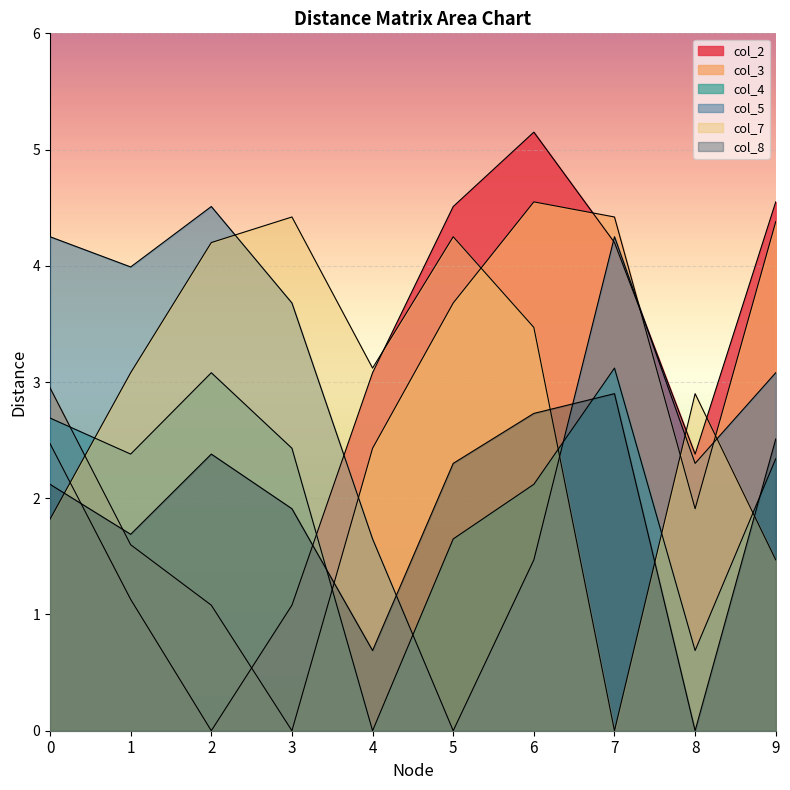

Which series has the widest spread of values?

col_2